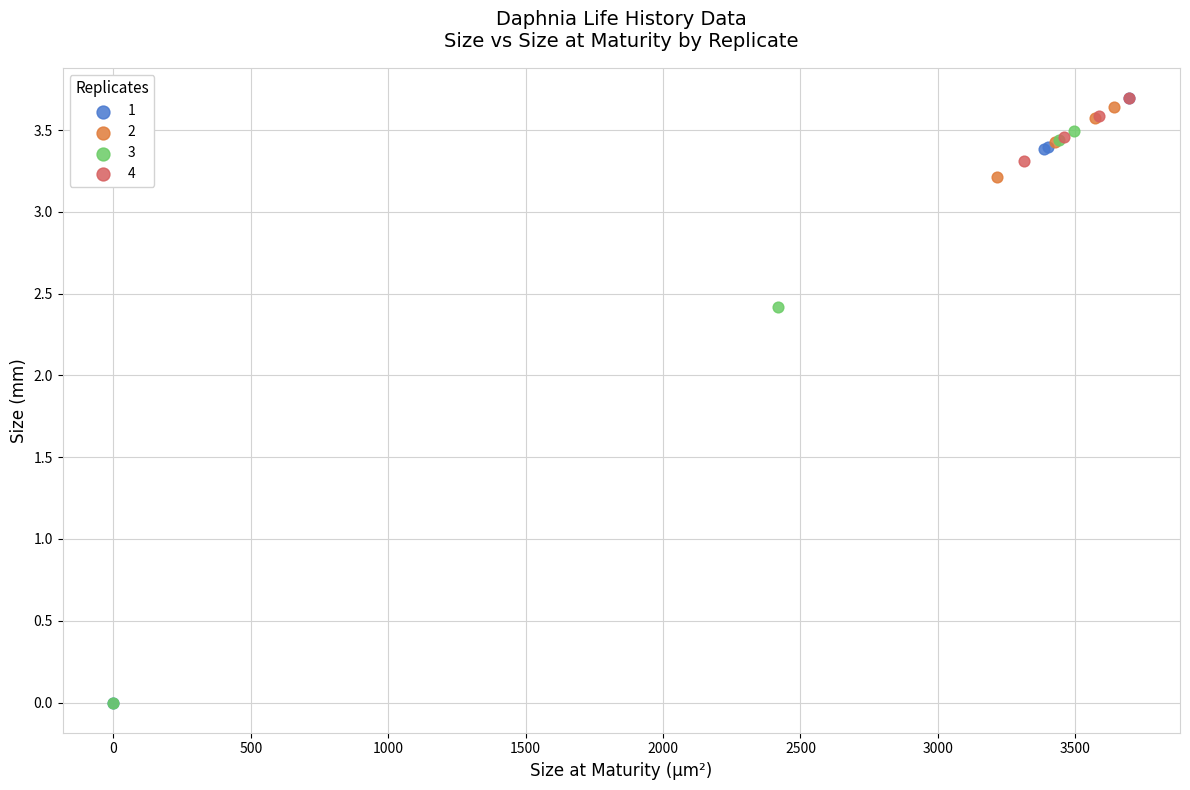

Which series has the widest spread of Y values?

1